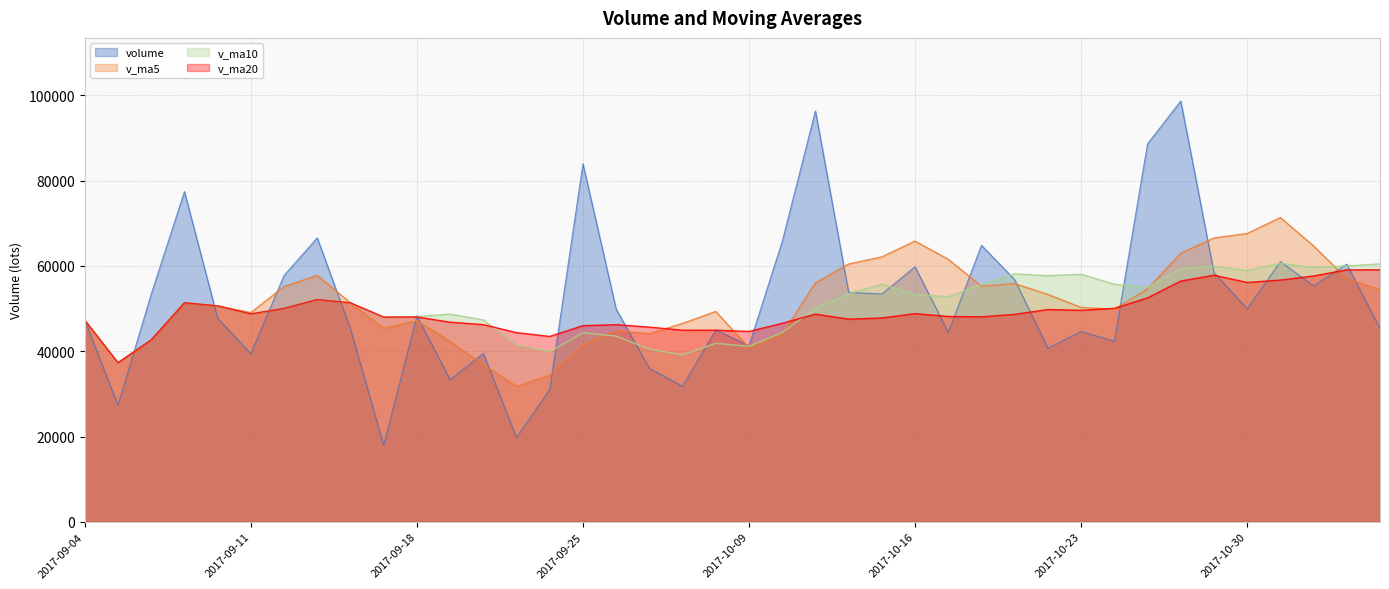

Where is the first local maximum for v_ma5?

2017-09-07